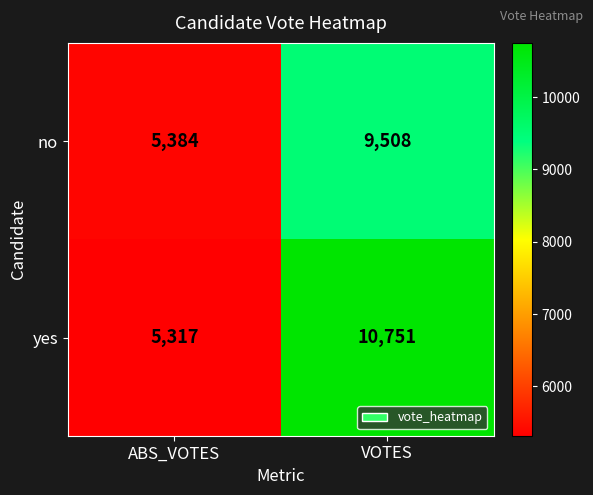

List the series in order of their peak value, highest first.

yes, no